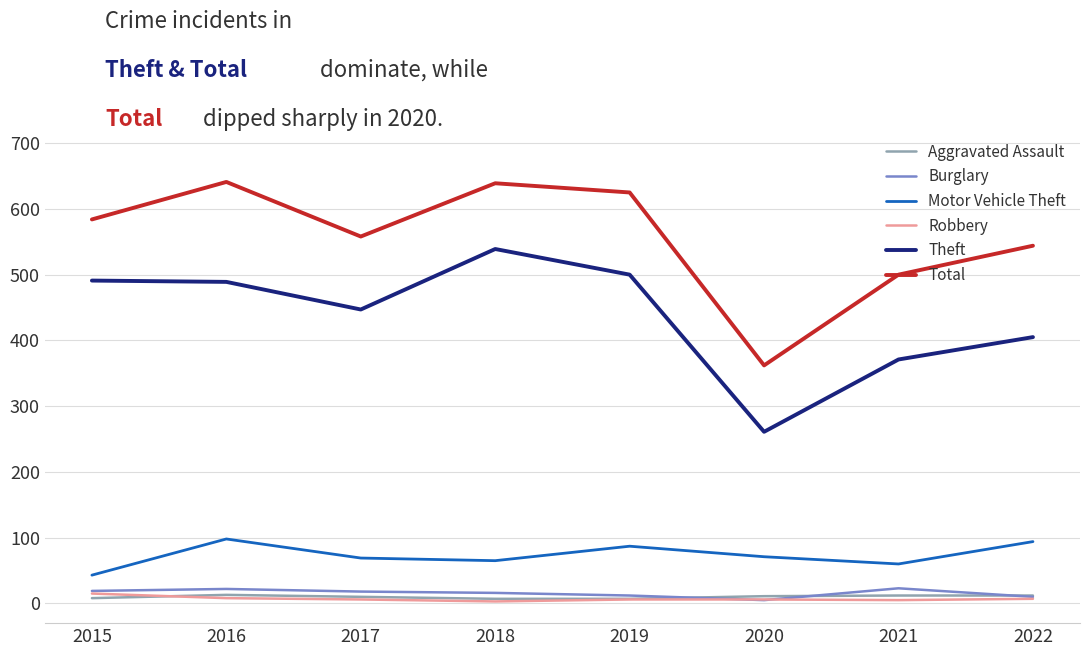

True or false: Motor Vehicle Theft and Theft intersect in this chart.

False